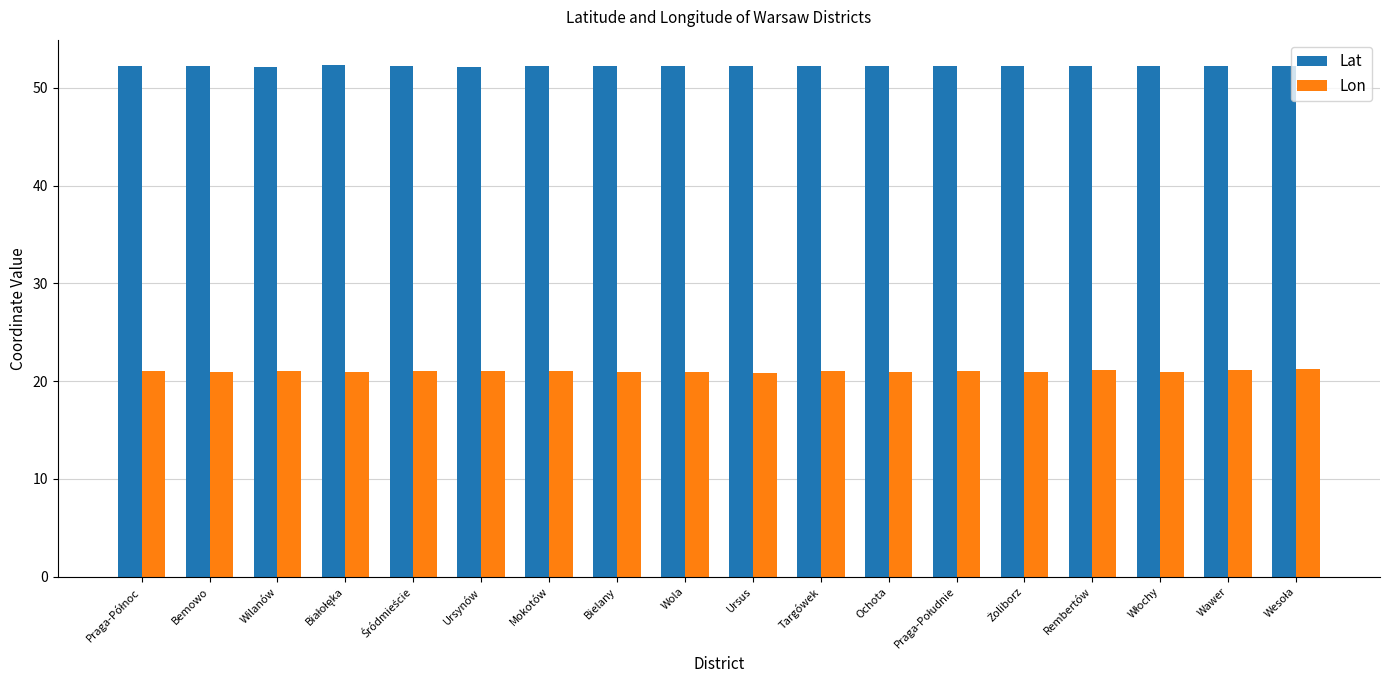

Are the bars horizontal?

No